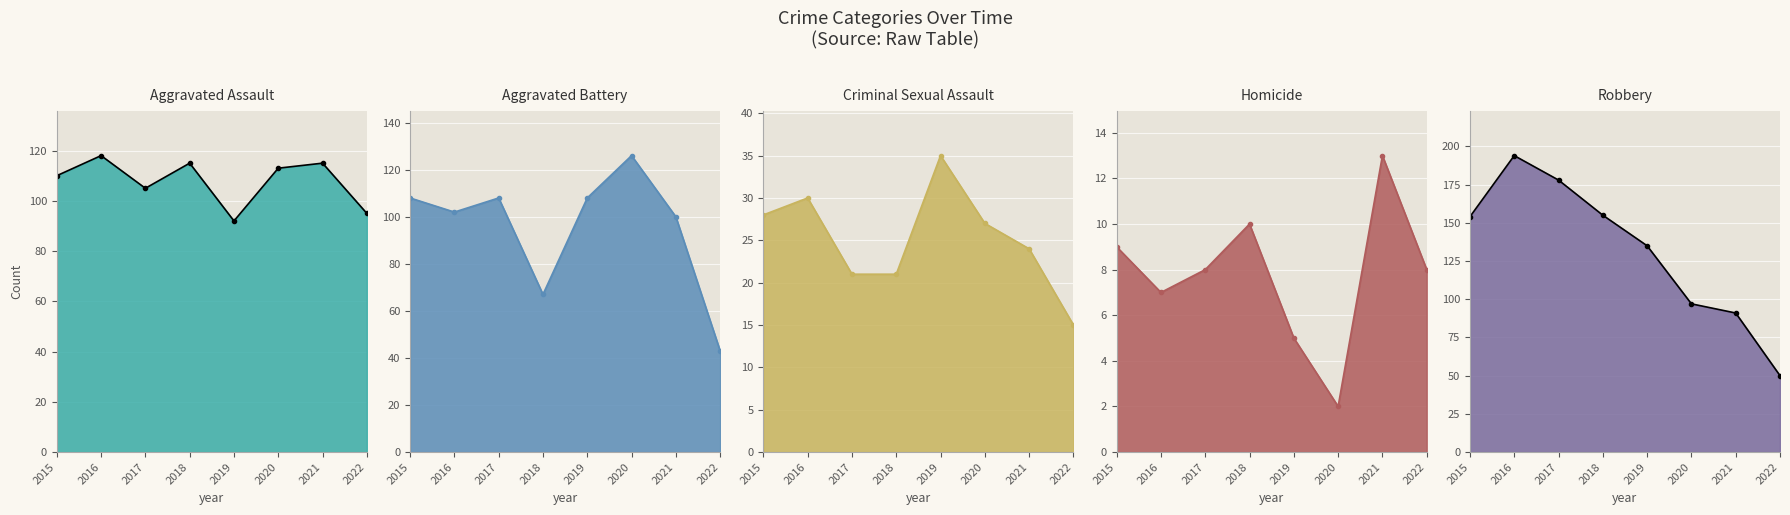

What are all the series names shown in the legend?

Aggravated Assault, Aggravated Battery, Criminal Sexual Assault, Homicide, Robbery